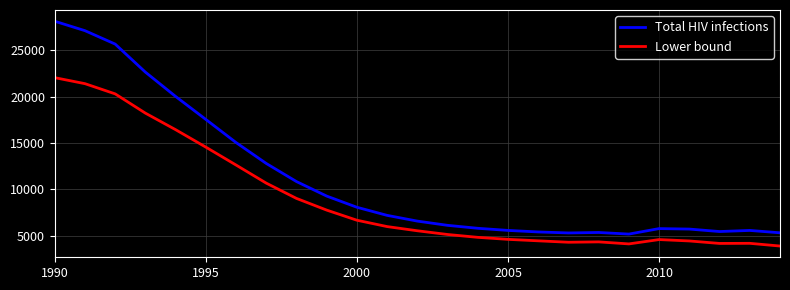

What is the lowest value of the Total HIV infections series?

5196